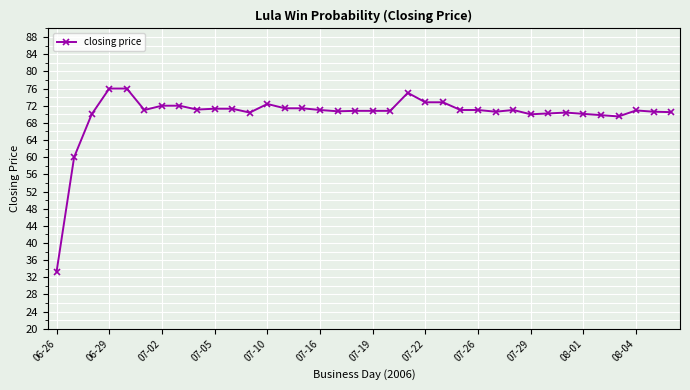

What is the average value?

70.0